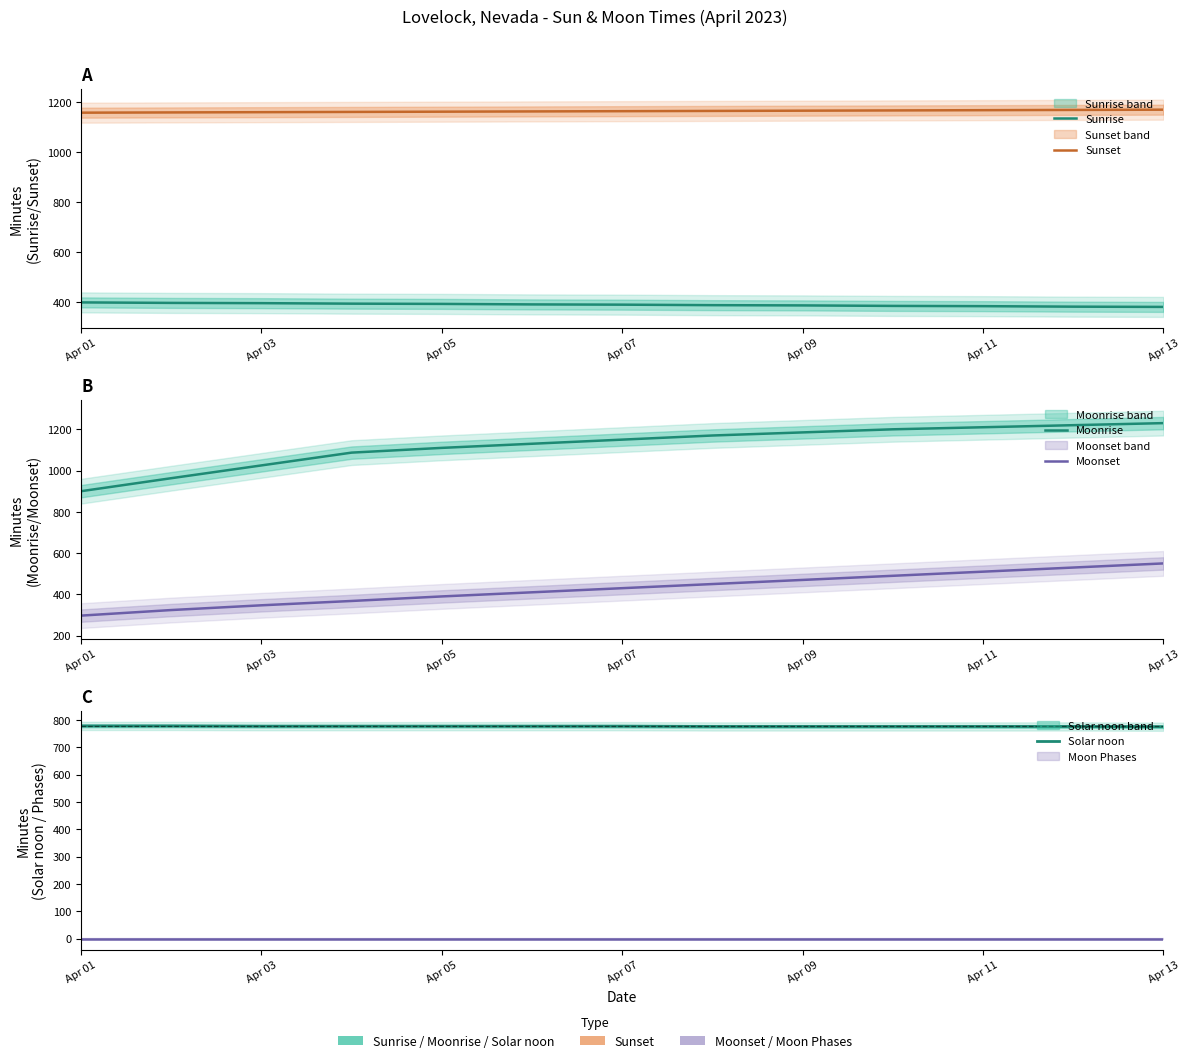

True or false: Moonrise and Solar noon intersect in this chart.

False